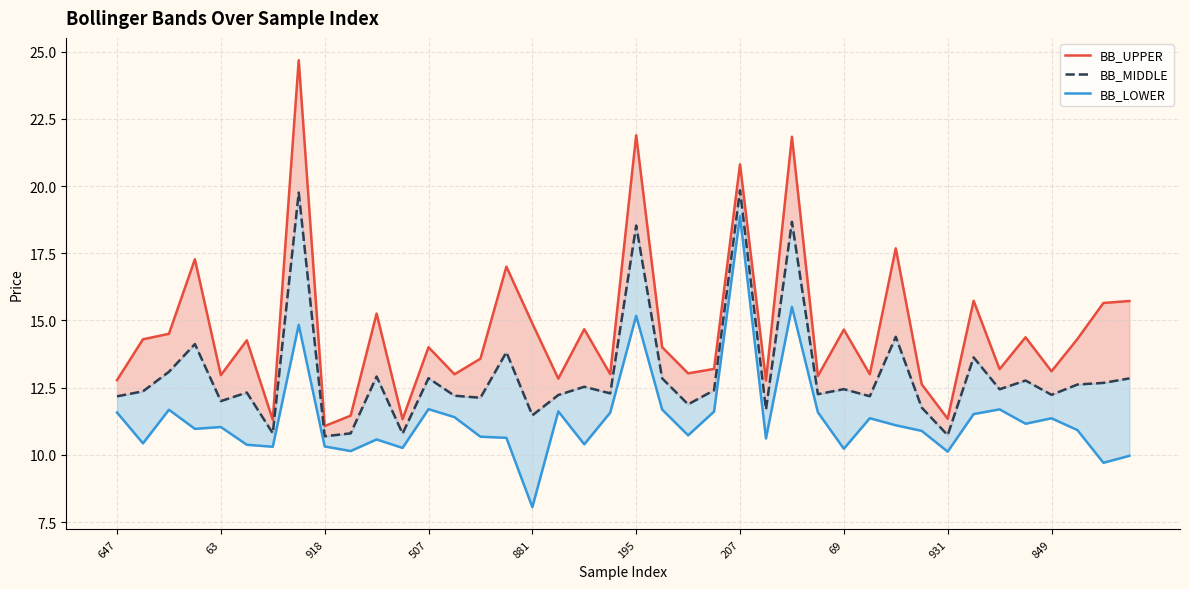

Reading right to left, list all the values displayed in this chart.

BB_UPPER: 15.7	15.6	14.3	13.1	14.4	13.2	15.7	11.3	12.6	17.7	13.0	14.7	12.9	21.8	12.8	20.8	13.2	13.0	14.0	21.9	13.0	14.7	12.8	14.9	17.0	13.6	13.0	14.0	11.3	15.3	11.5	11.1	24.7	11.3	14.3	13.0	17.3	14.5	14.3	12.8
BB_MIDDLE: 12.8	12.7	12.6	12.2	12.8	12.4	13.6	10.7	11.8	14.4	12.2	12.4	12.3	18.7	11.7	19.8	12.4	11.9	12.8	18.5	12.3	12.5	12.2	11.5	13.8	12.1	12.2	12.9	10.8	12.9	10.8	10.7	19.8	10.8	12.3	12.0	14.1	13.1	12.4	12.2
BB_LOWER: 10.0	9.7	10.9	11.4	11.2	11.7	11.5	10.1	10.9	11.1	11.4	10.2	11.6	15.5	10.6	18.9	11.6	10.7	11.7	15.2	11.6	10.4	11.6	8.1	10.6	10.7	11.4	11.7	10.3	10.6	10.1	10.3	14.8	10.3	10.4	11.0	11.0	11.7	10.4	11.6